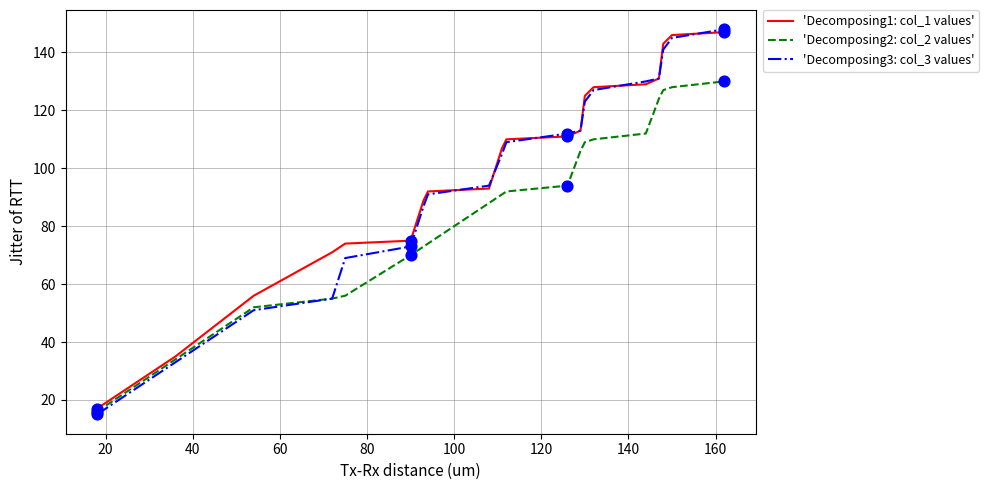

Which series has the largest total across all categories?

'Decomposing1: col_1 values'